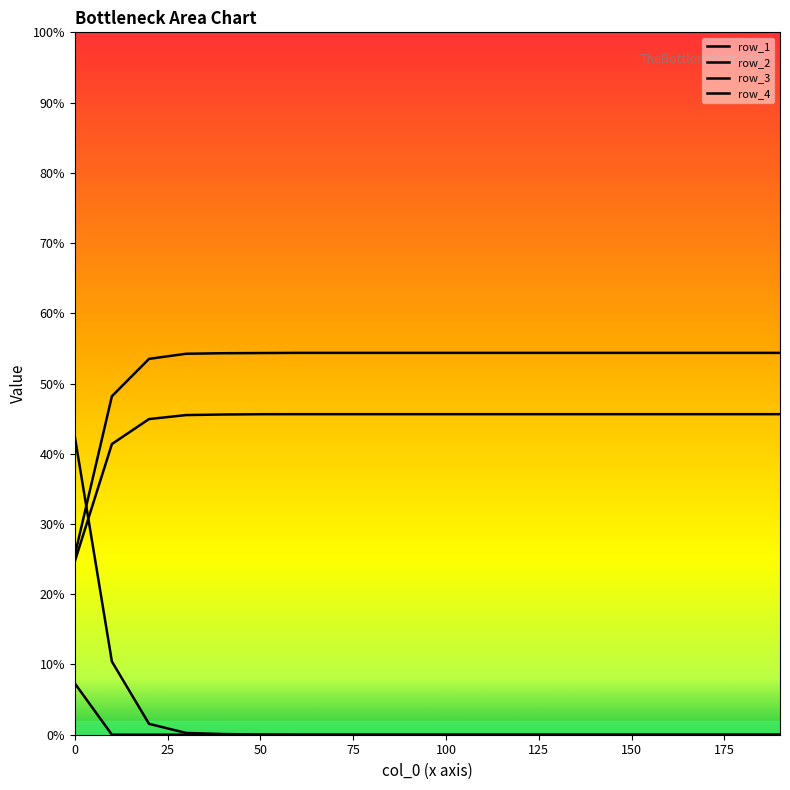

Is this an area chart (filled region under the line)?

No